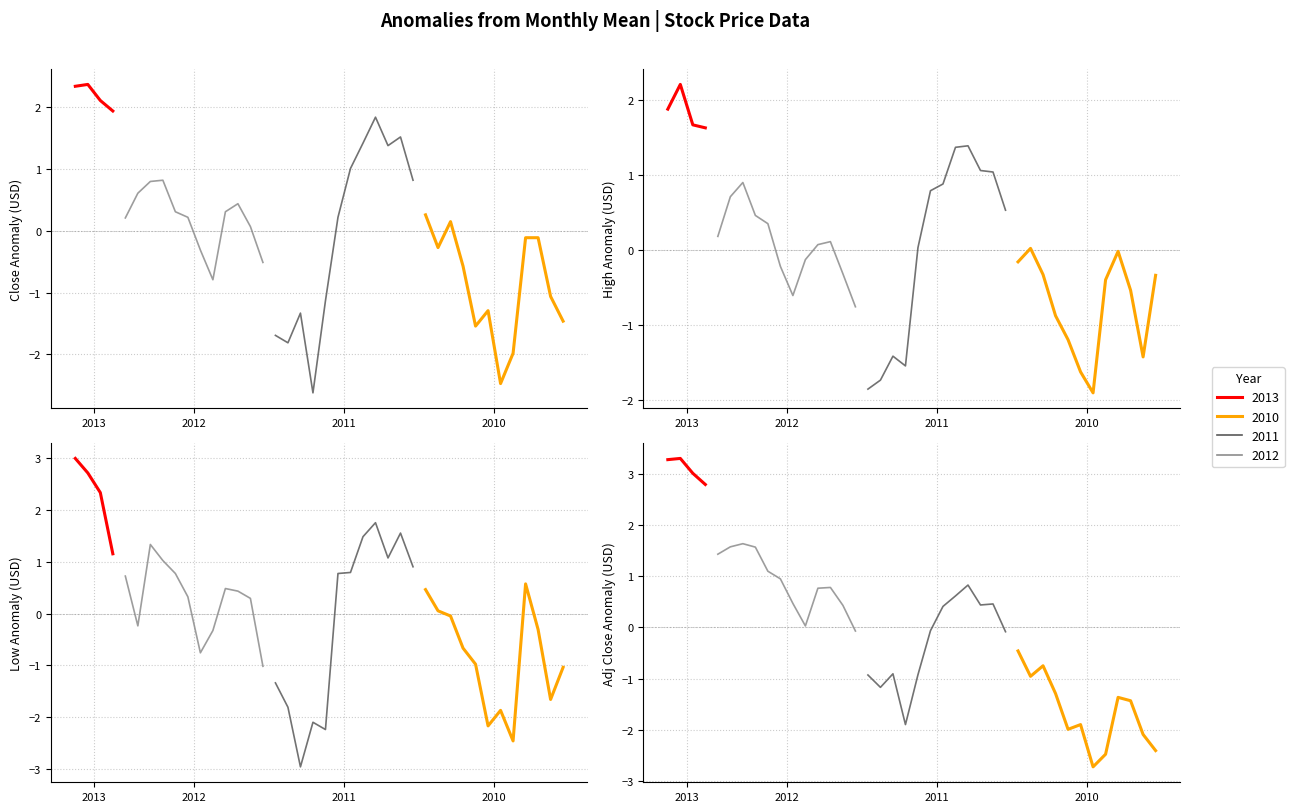

True or false: Low has more than 0 points higher than both neighbors.

True